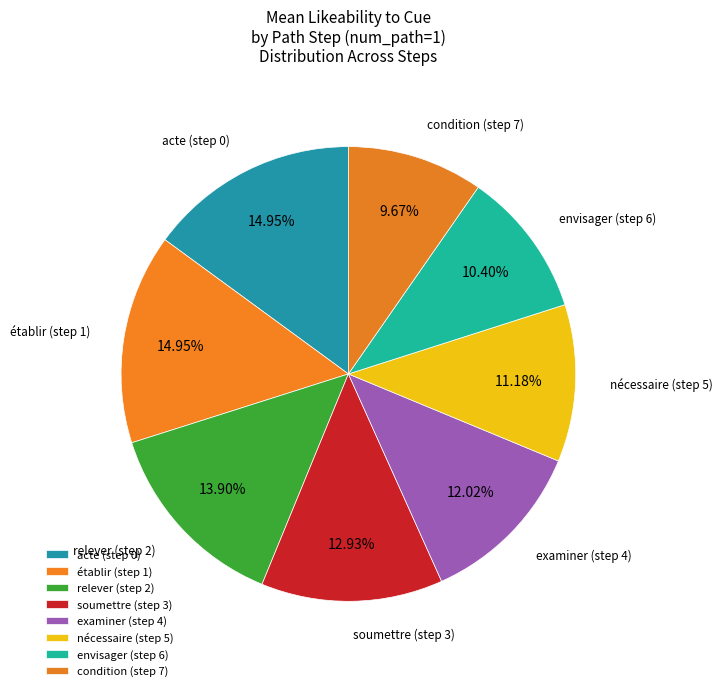

To the nearest percent, what percentage of the pie is envisager (step 6)?

10%